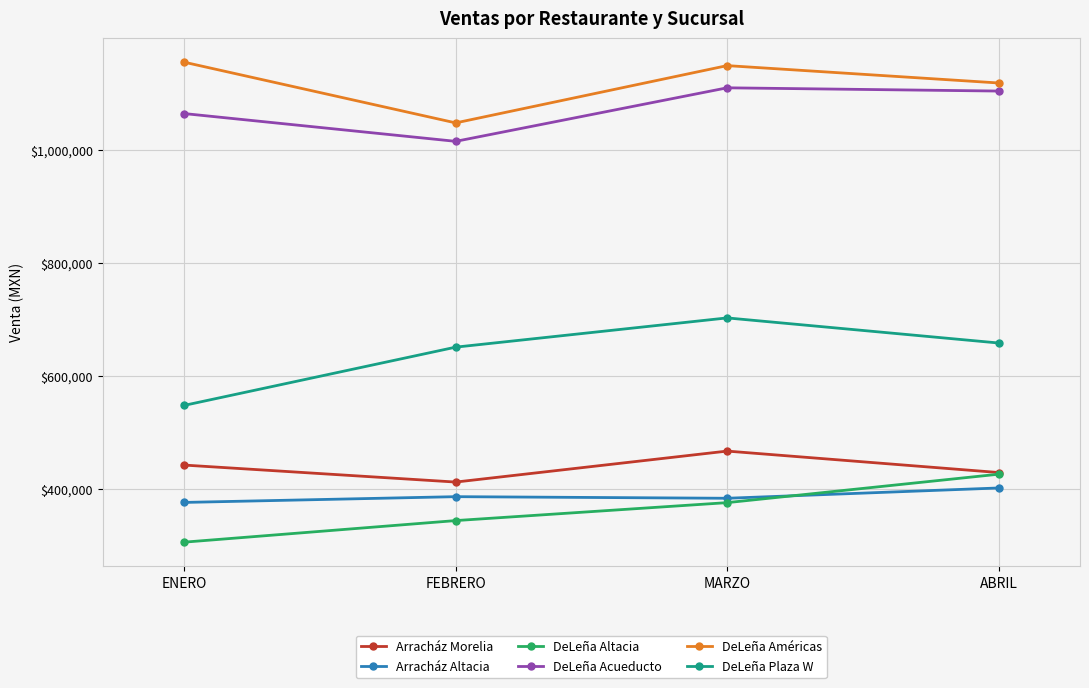

At which category does DeLeña Américas reach its first local valley?

FEBRERO